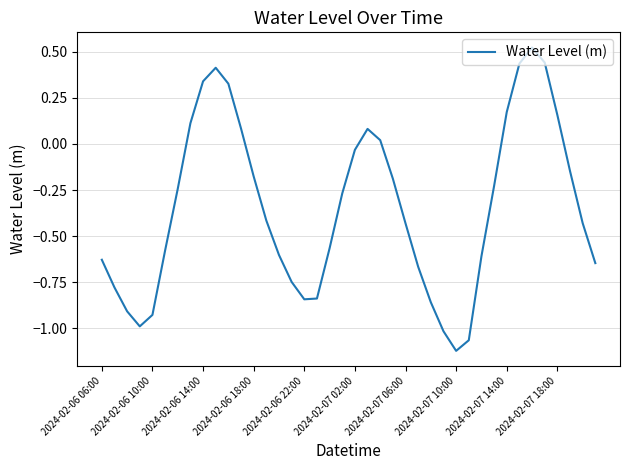

What is the difference between the maximum and minimum values?

1.6